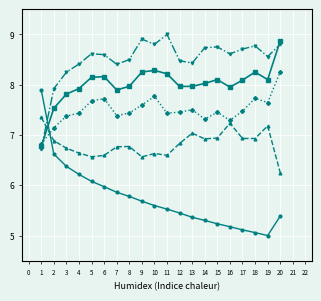

What is the smallest value displayed?

5.0